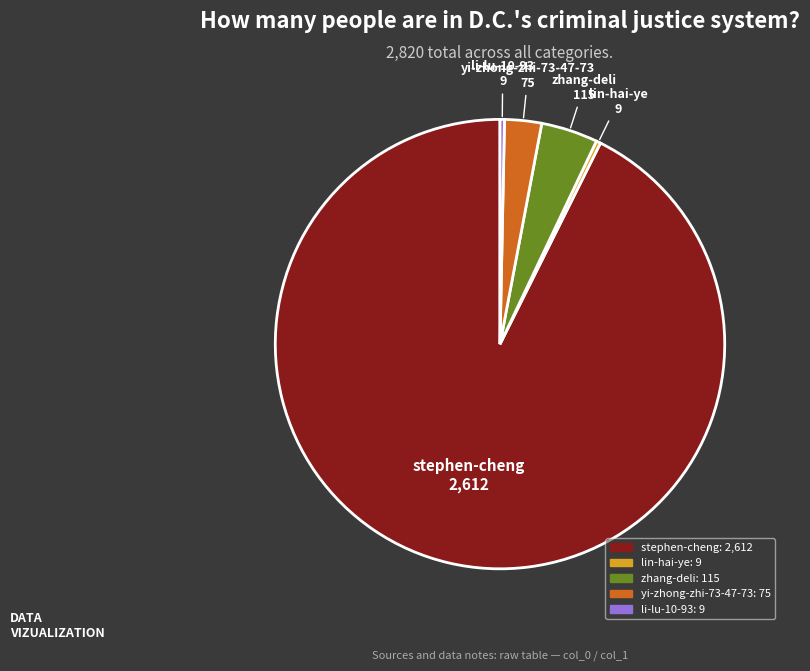

Which slice is the largest?

stephen-cheng